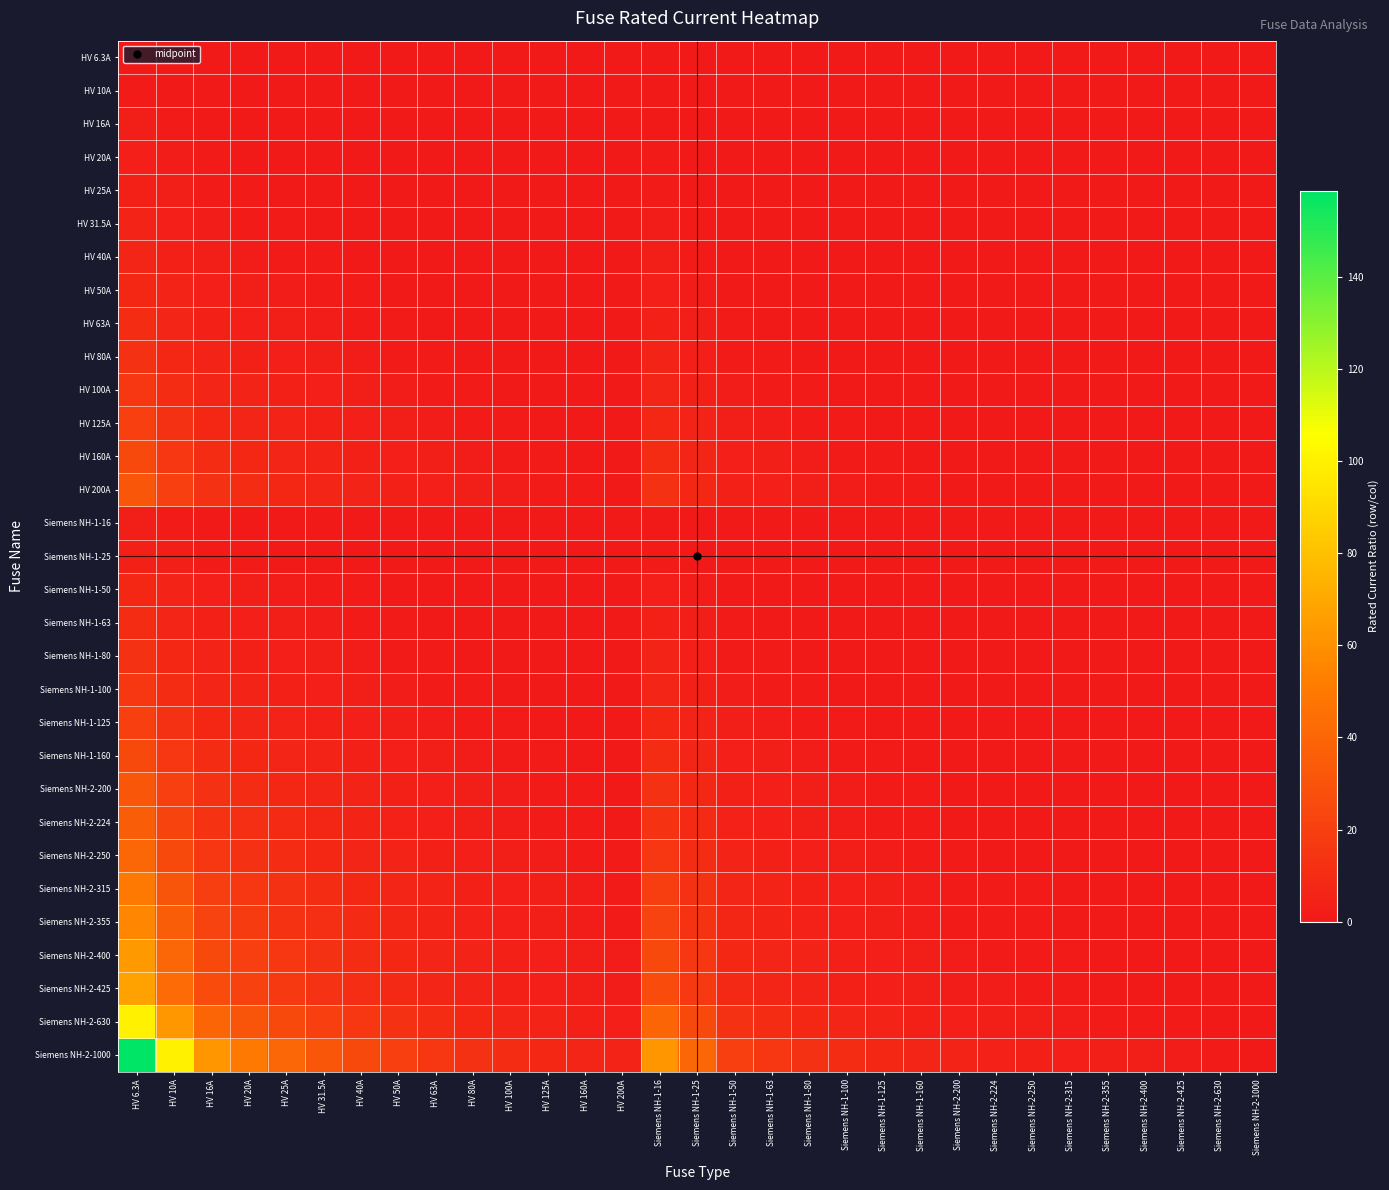

Which series changed the most between HV 40A and Siemens NH-2-224?

Siemens NH-2-1000